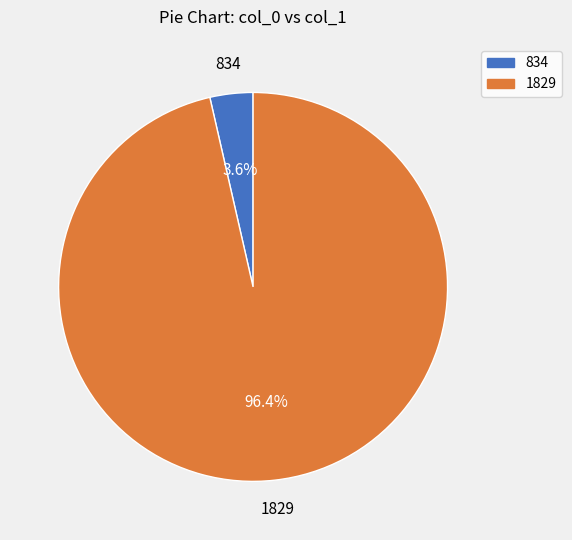

Do 1829 and 834 together represent more than half of the pie?

Yes